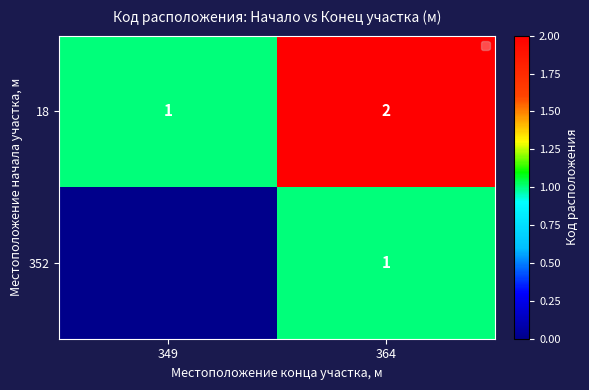

Is it true that 18 equals 1 at 364?

False